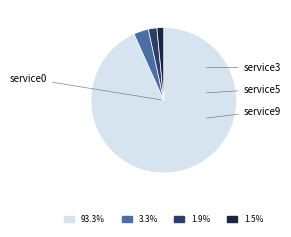

Combined, do 3.3% and 1.5% account for over 50%?

No